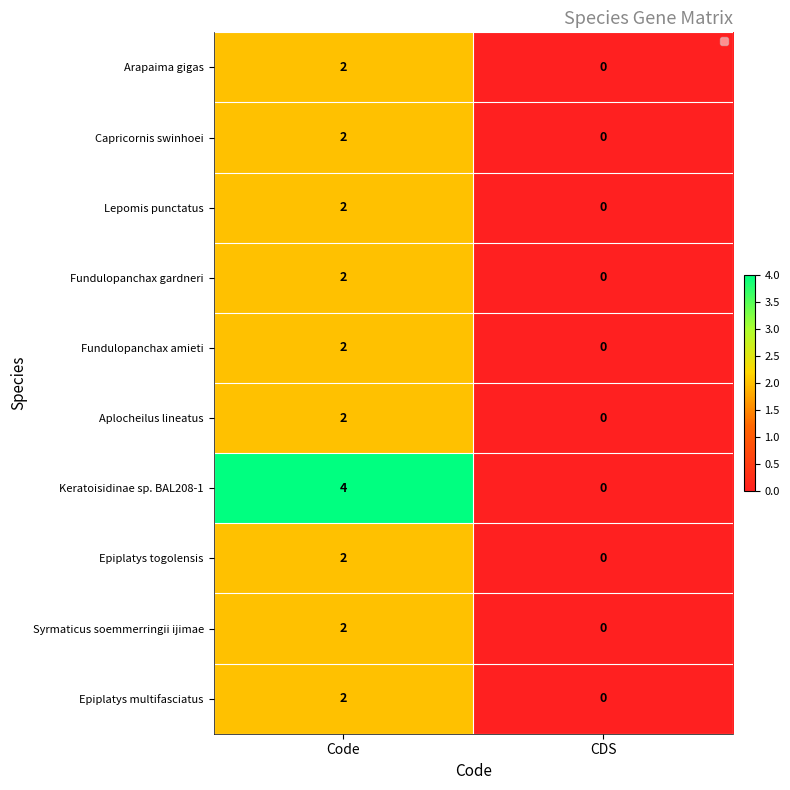

How many positive values does the Arapaima gigas series have?

1